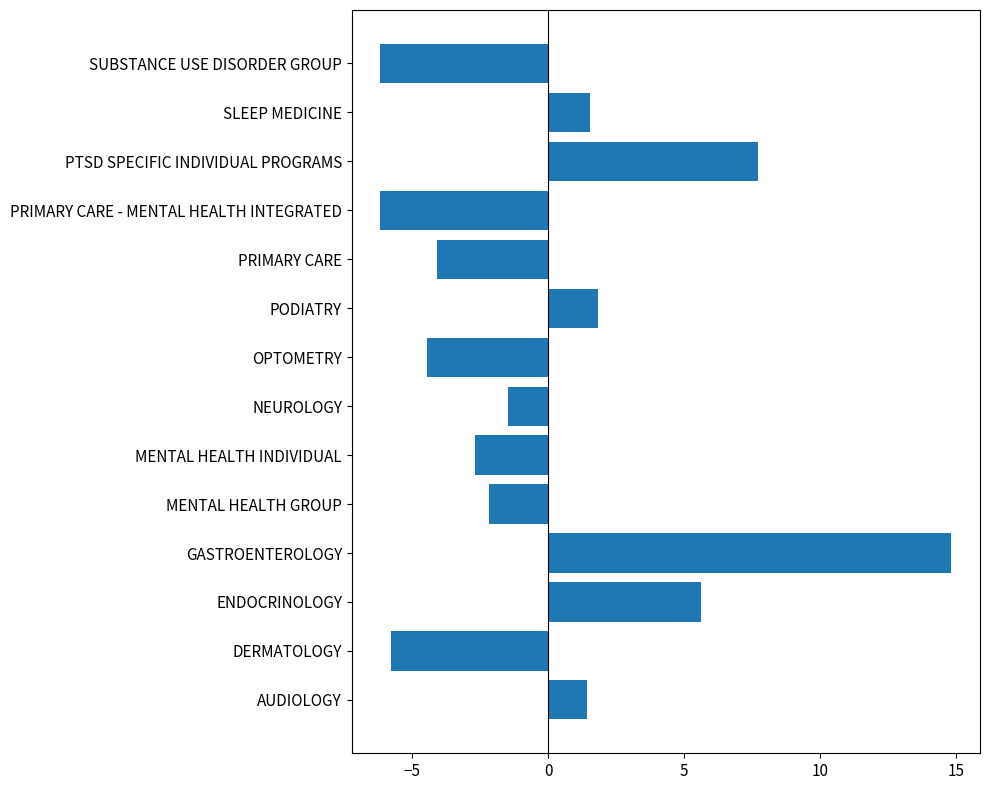

Reading bottom to top, list all the values displayed in this chart.

AUDIOLOGY=1.4	DERMATOLOGY=-5.8	ENDOCRINOLOGY=5.6	GASTROENTEROLOGY=14.8	MENTAL HEALTH GROUP=-2.2	MENTAL HEALTH INDIVIDUAL=-2.7	NEUROLOGY=-1.5	OPTOMETRY=-4.5	PODIATRY=1.8	PRIMARY CARE=-4.1	PRIMARY CARE - MENTAL HEALTH INTEGRATED=-6.2	PTSD SPECIFIC INDIVIDUAL PROGRAMS=7.7	SLEEP MEDICINE=1.5	SUBSTANCE USE DISORDER GROUP=-6.2